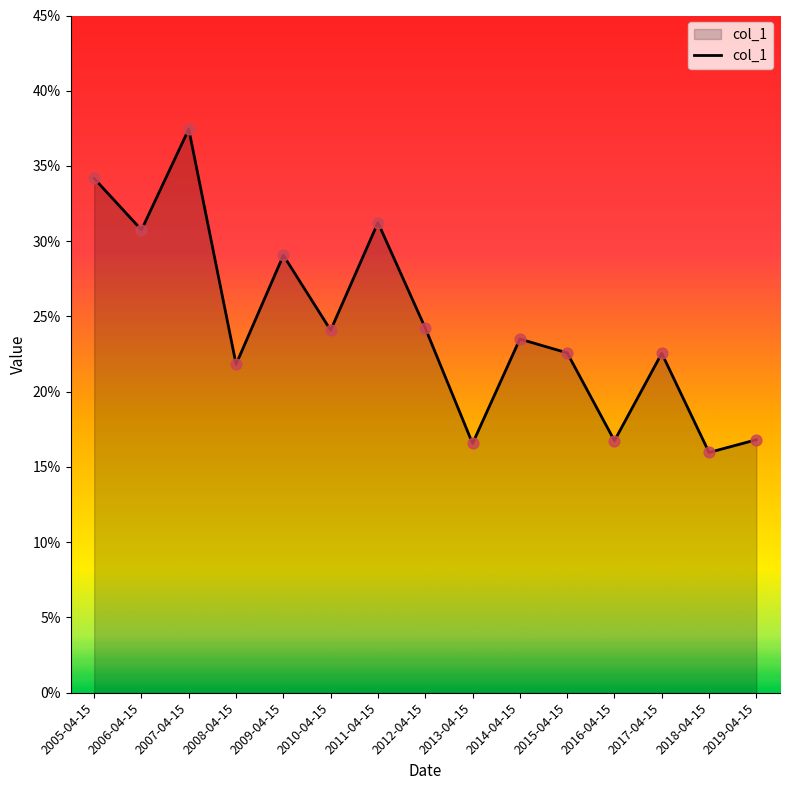

Between 2006-04-15 and 2014-04-15, which is larger?

2006-04-15